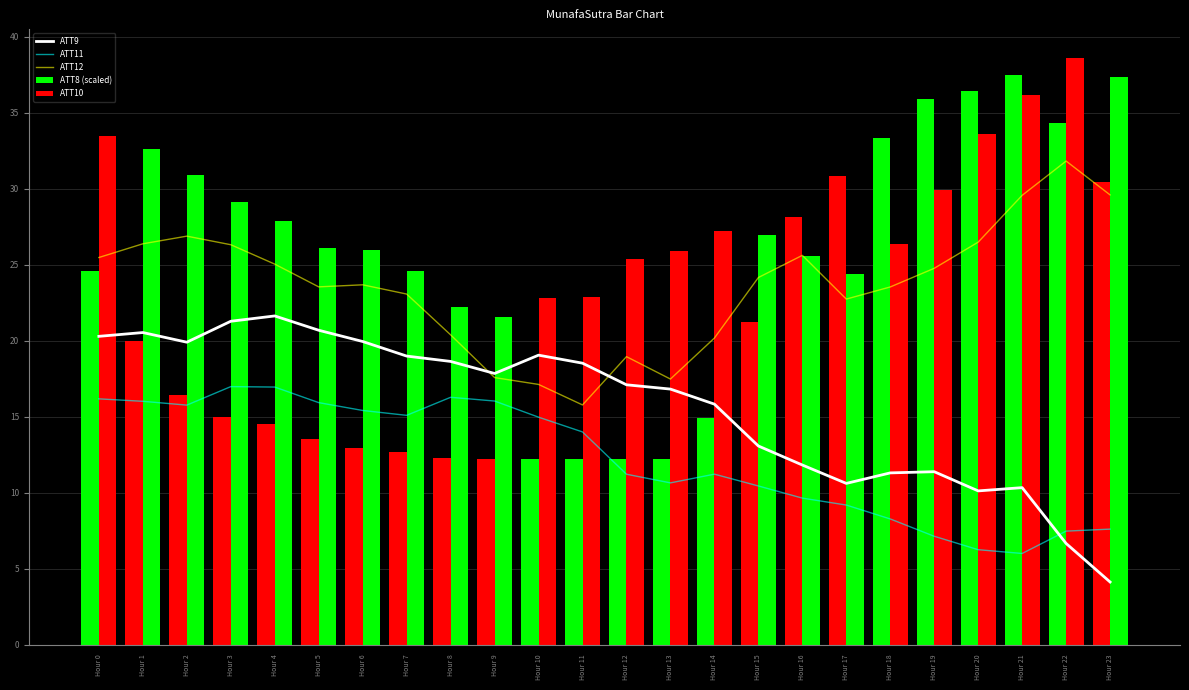

The value of ATT8 (scaled) at Hour 21 is 22.2. True or false?

False